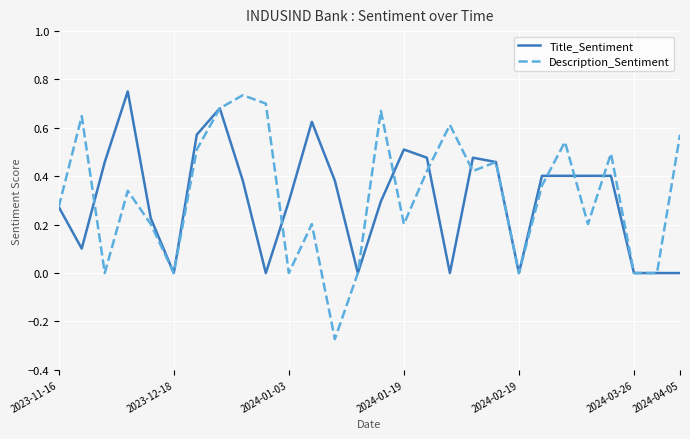

Which series ends up on top after the final intersection of Description_Sentiment and Title_Sentiment?

Description_Sentiment